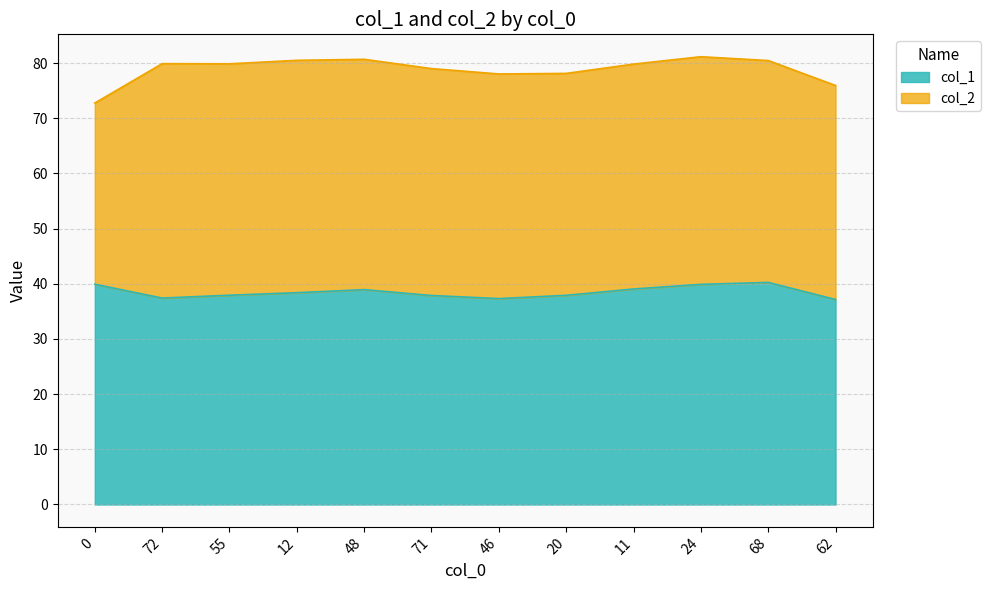

What is the label of the 12th point from the left?

62